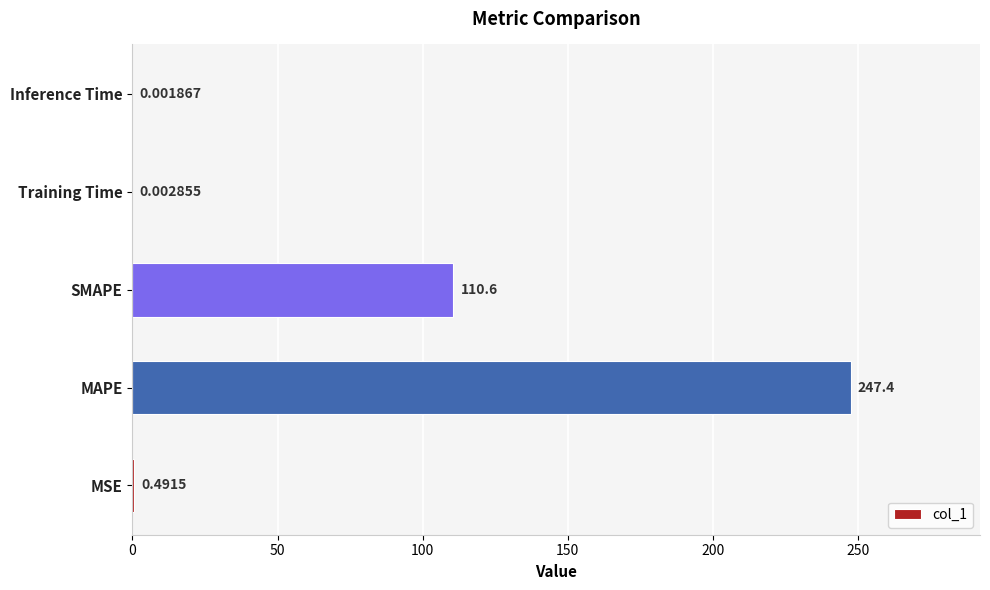

At which label is the value closest to 123?

SMAPE